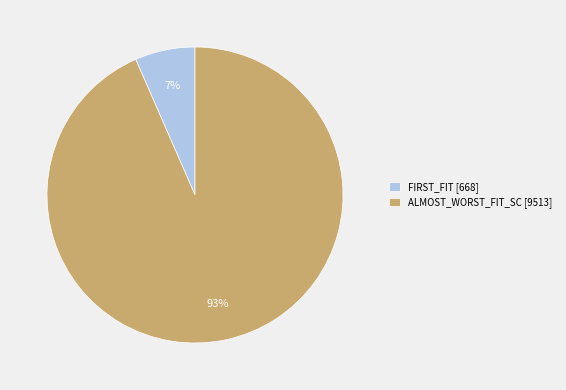

What is the majority slice?

ALMOST_WORST_FIT_SC